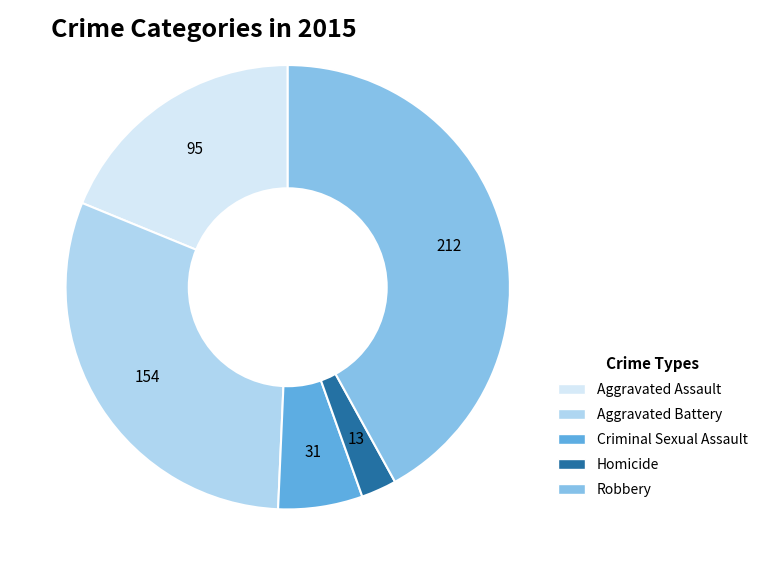

Count the number of slices in the pie.

5